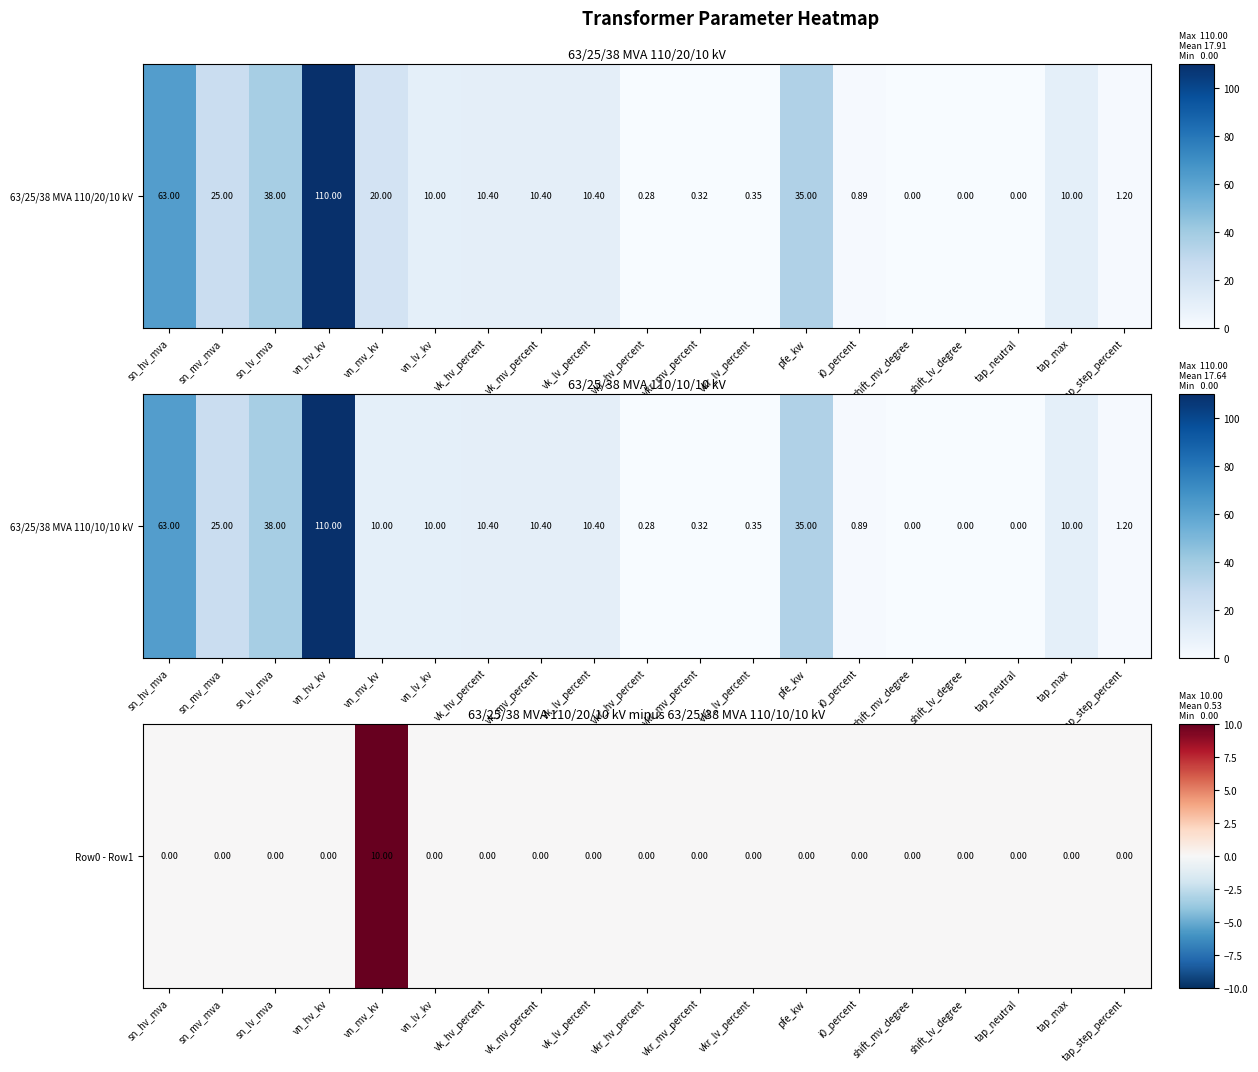

Count the values in the range 0 to 1.

18